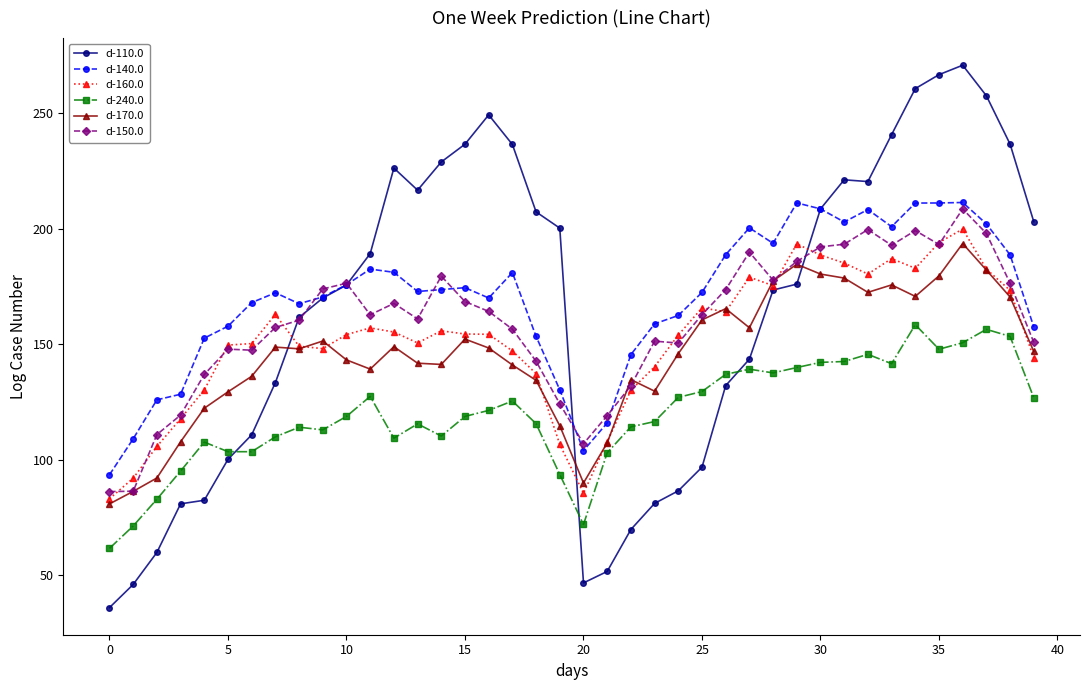

True or false: d-150.0 has more than 0 points higher than both neighbors.

True